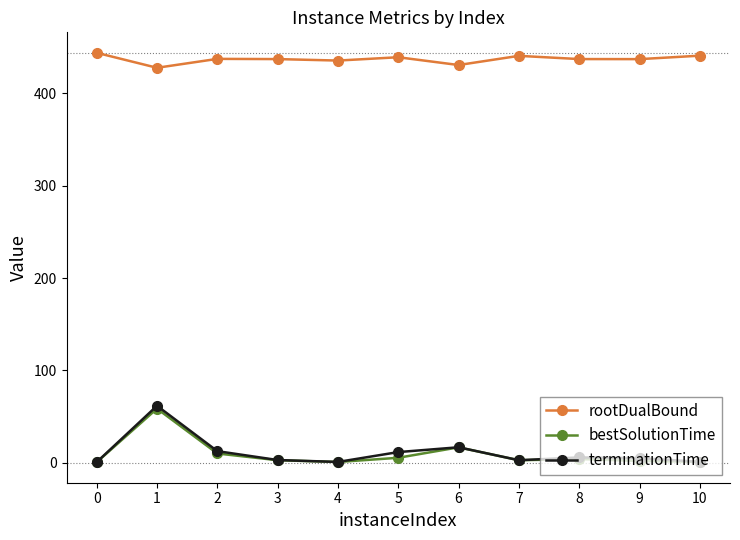

At how many categories does at least one series exceed 410?

11